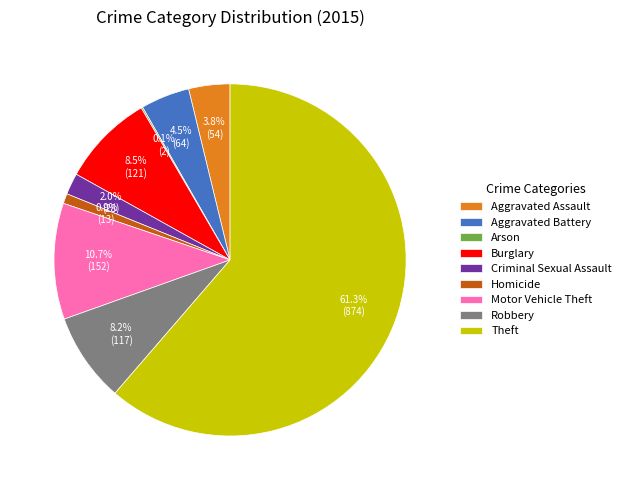

To the nearest percent, what is the difference between the largest and smallest slice percentages?

61%